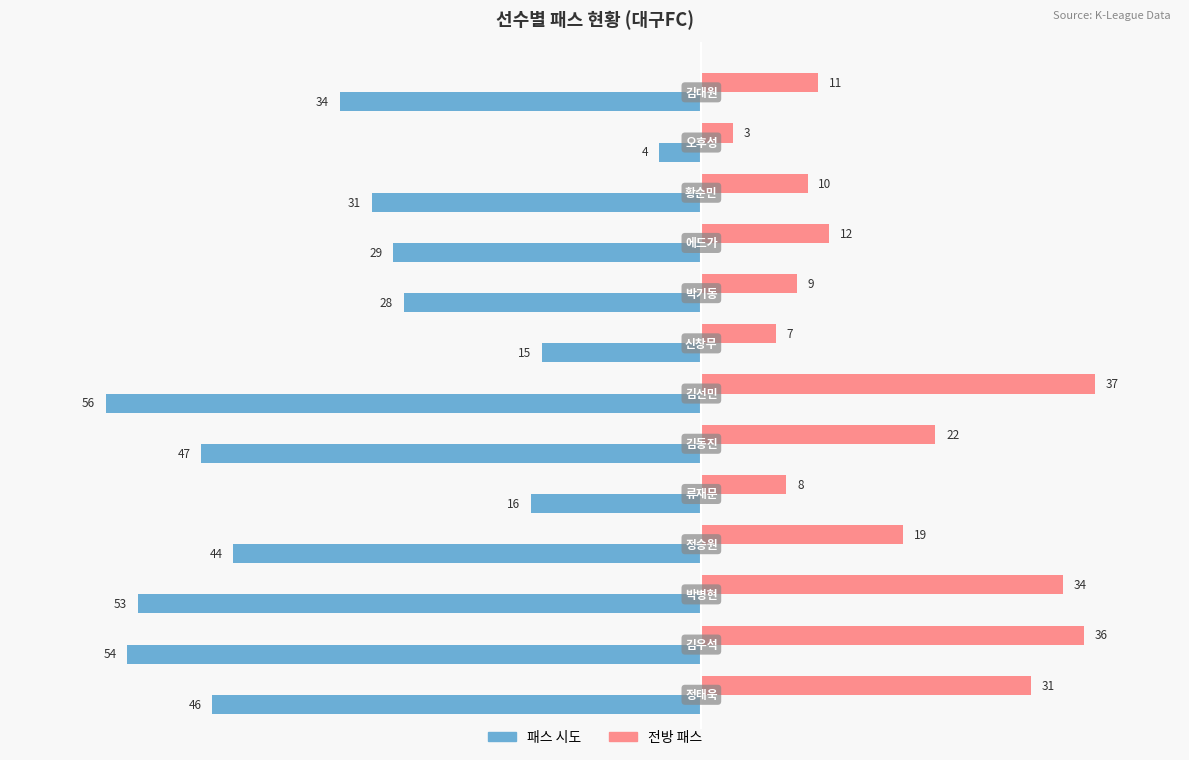

What is the difference between the maximum and minimum values in the 패스 시도 series?

52